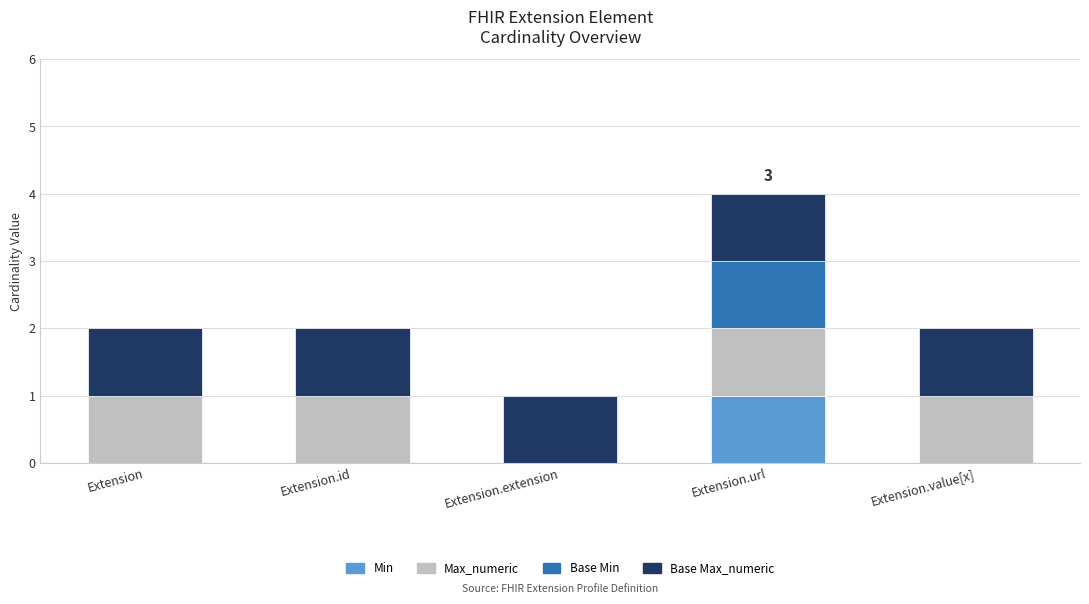

Reading left to right, what are the values for Min?

Extension=0	Extension.id=0	Extension.extension=0	Extension.url=1	Extension.value[x]=0